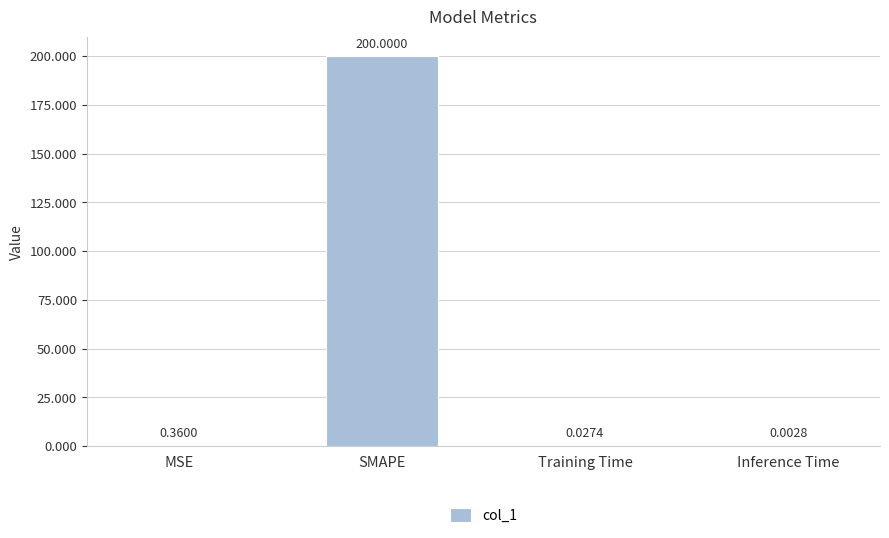

Where is the data nearest to the value 100?

MSE